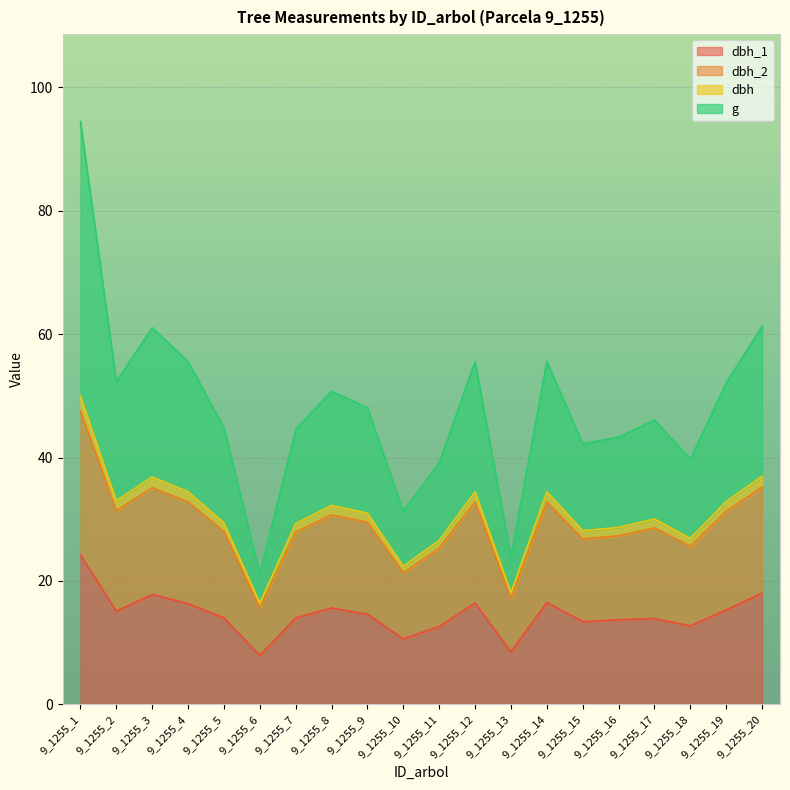

Which series has the widest spread of values?

g